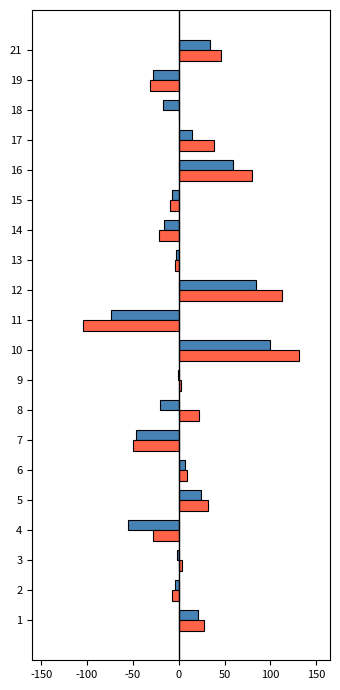

At which category is the sum across all series the highest?

10